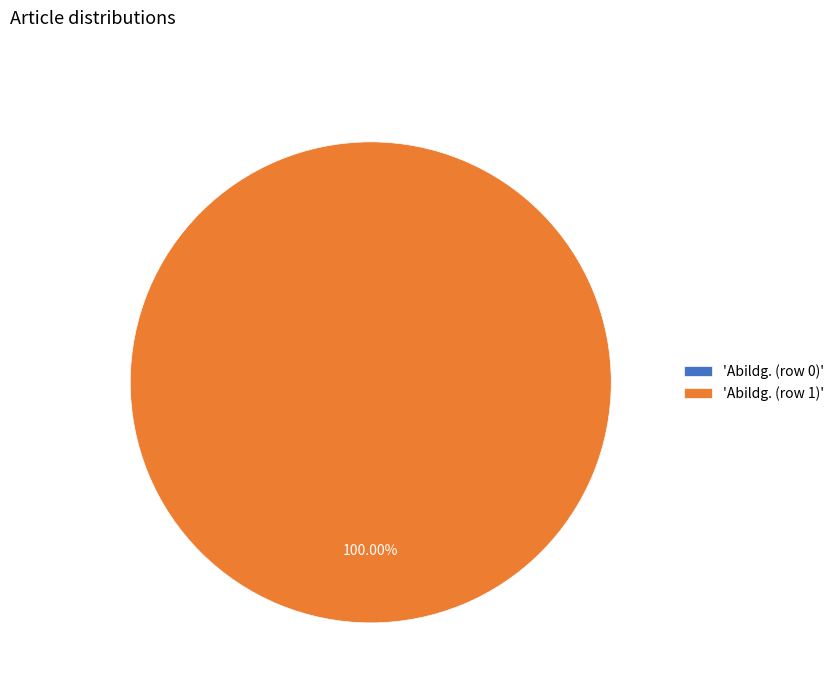

True or false: Abildg. (row 1) accounts for 100% of the total.

True